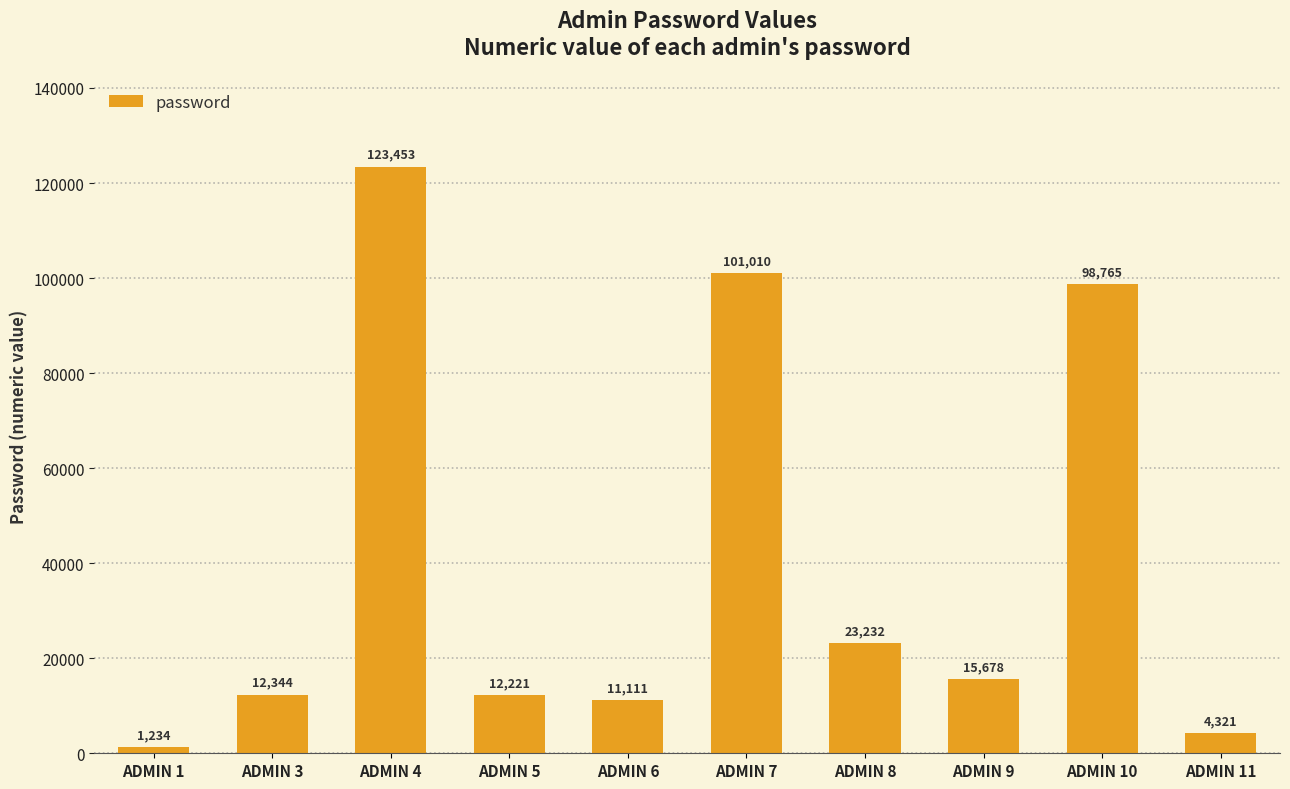

How many categories are shown in the chart?

10